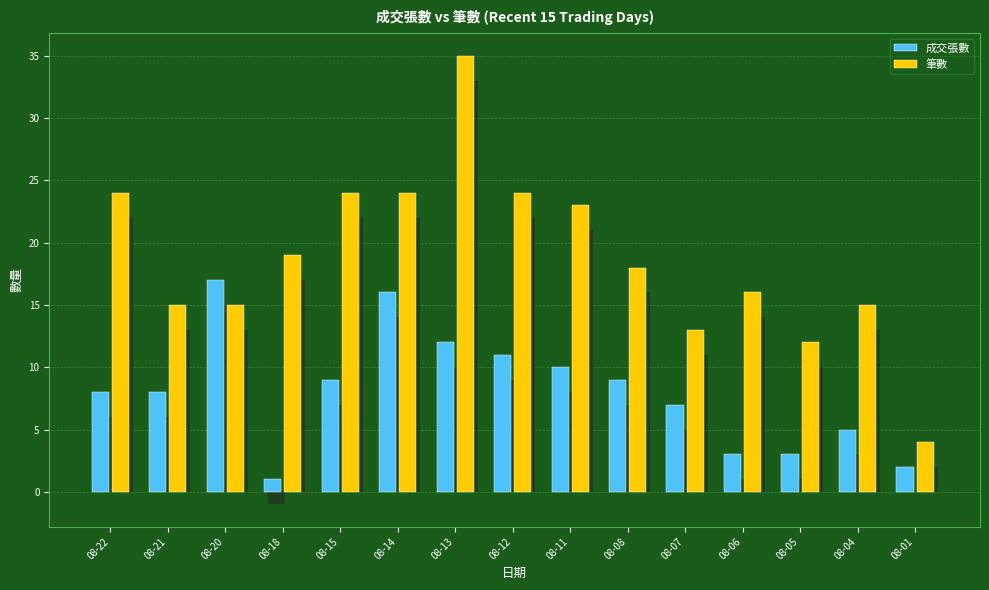

What is the difference between the maximum and minimum values in the 成交張數 series?

16